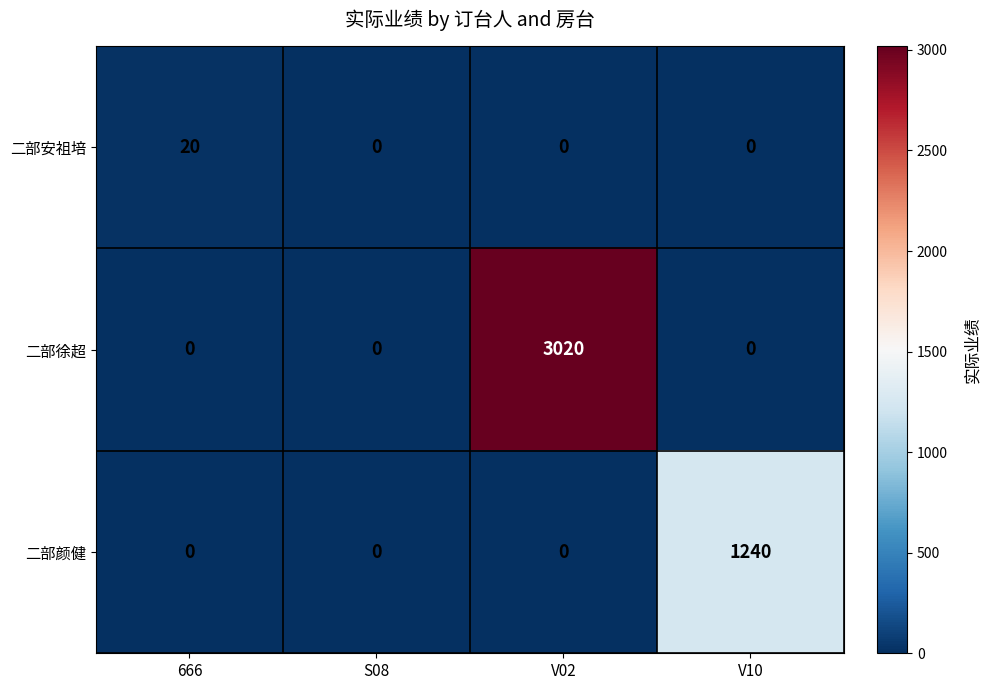

Which series has the largest total across all categories?

二部徐超